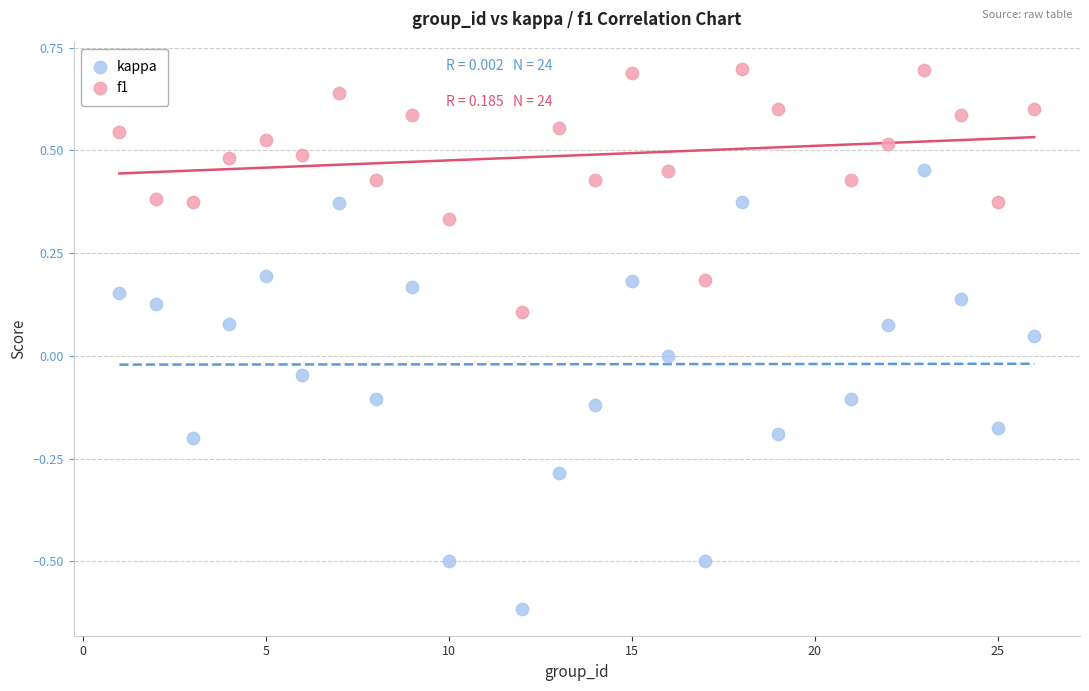

Across all data points, what is the range of Y values (max minus min)?

1.3